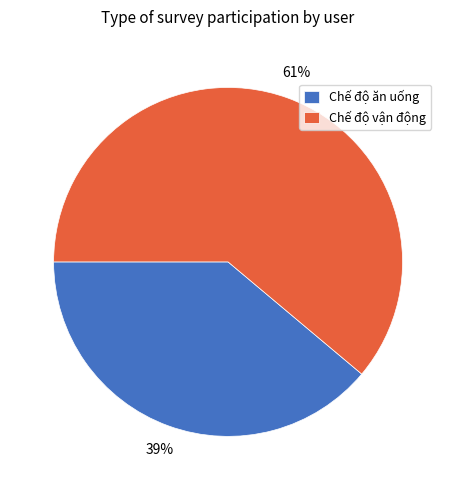

Do Chế độ vận động and Chế độ ăn uống together represent more than half of the pie?

Yes